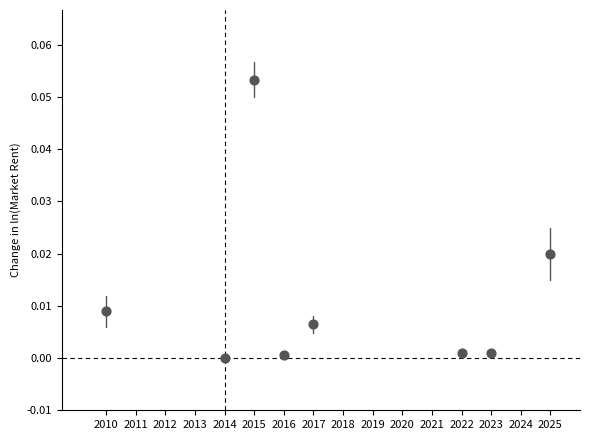

What is the range of X values (max minus min)?

15.0